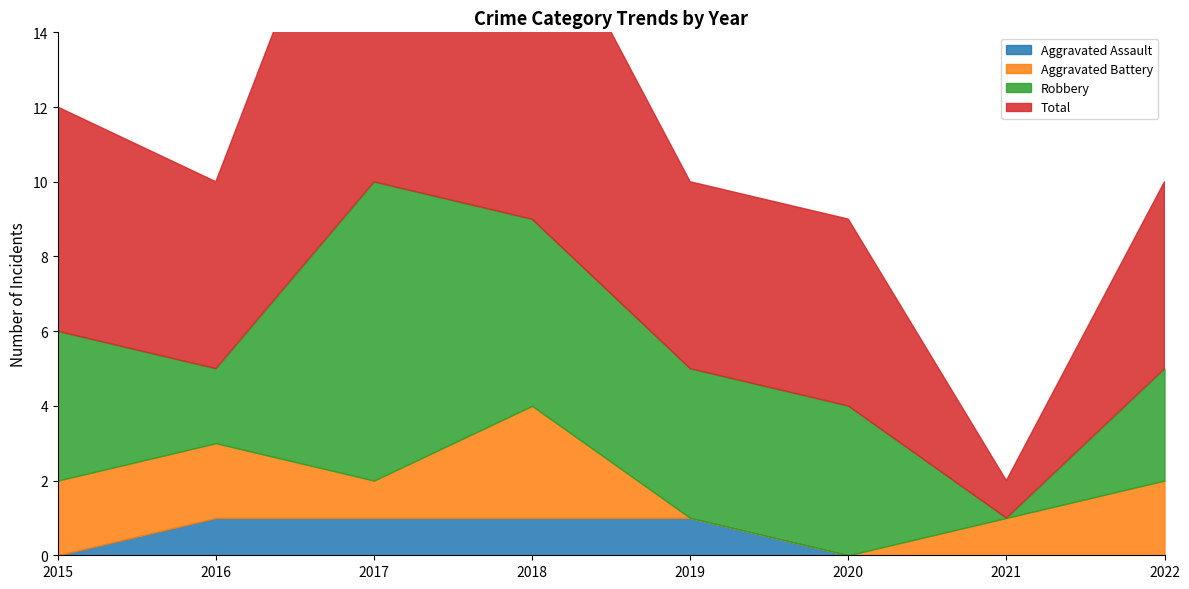

Is it true that Total equals 9 at 2018?

True